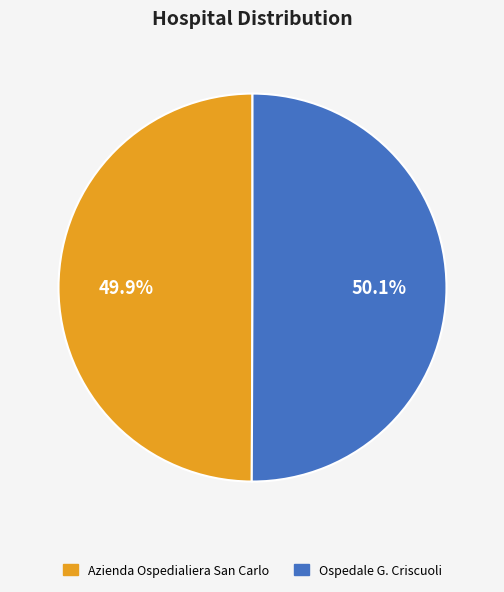

What percentage is the Azienda Ospedialiera San Carlo slice, to the nearest percent?

50%